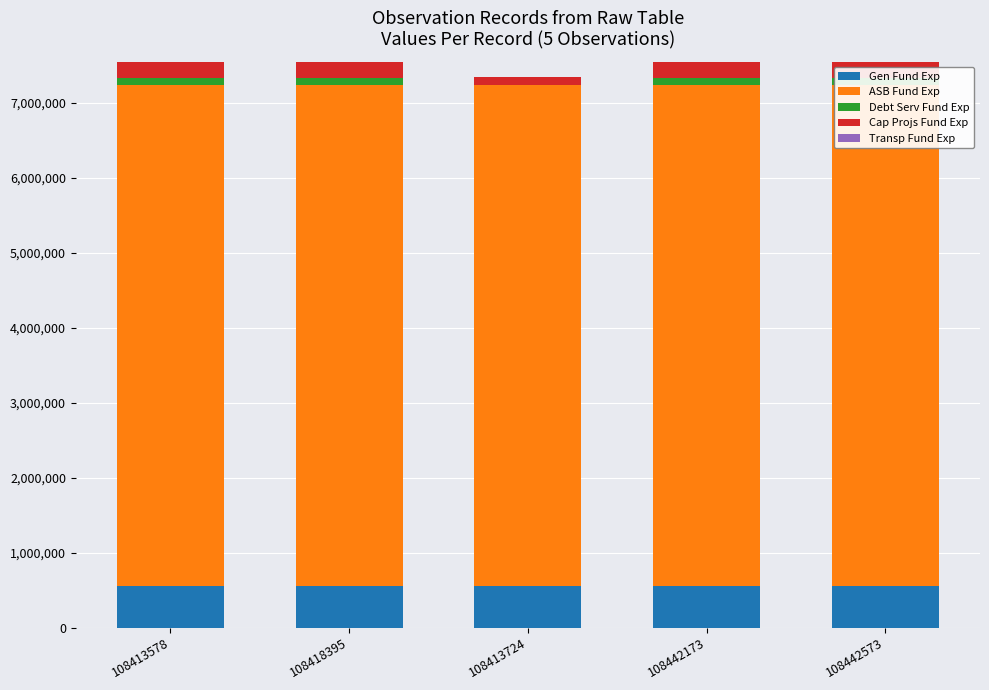

At how many categories does at least one series exceed 5860998?

5